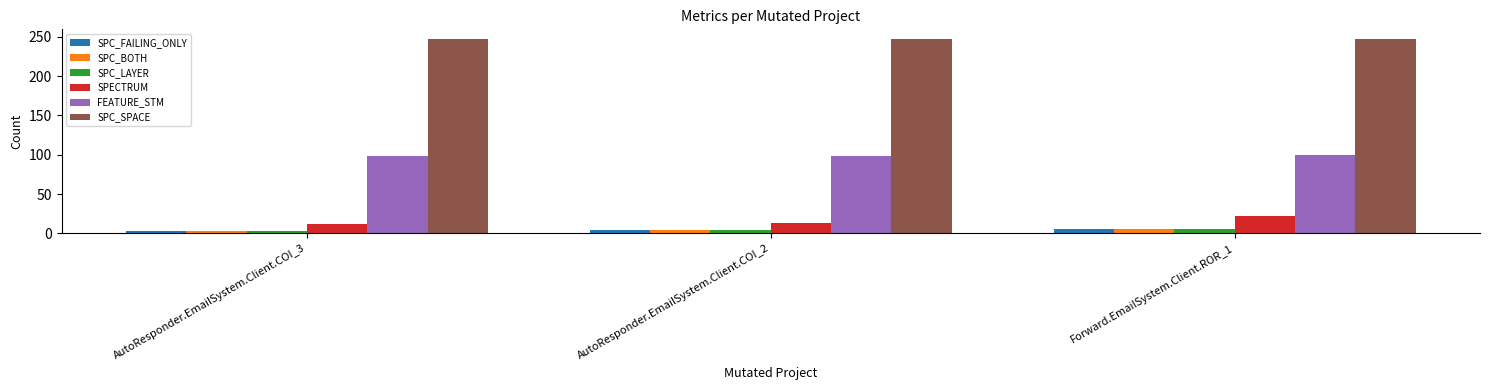

What value does the SPC_LAYER series have at Forward.EmailSystem.Client.ROR_1?

6